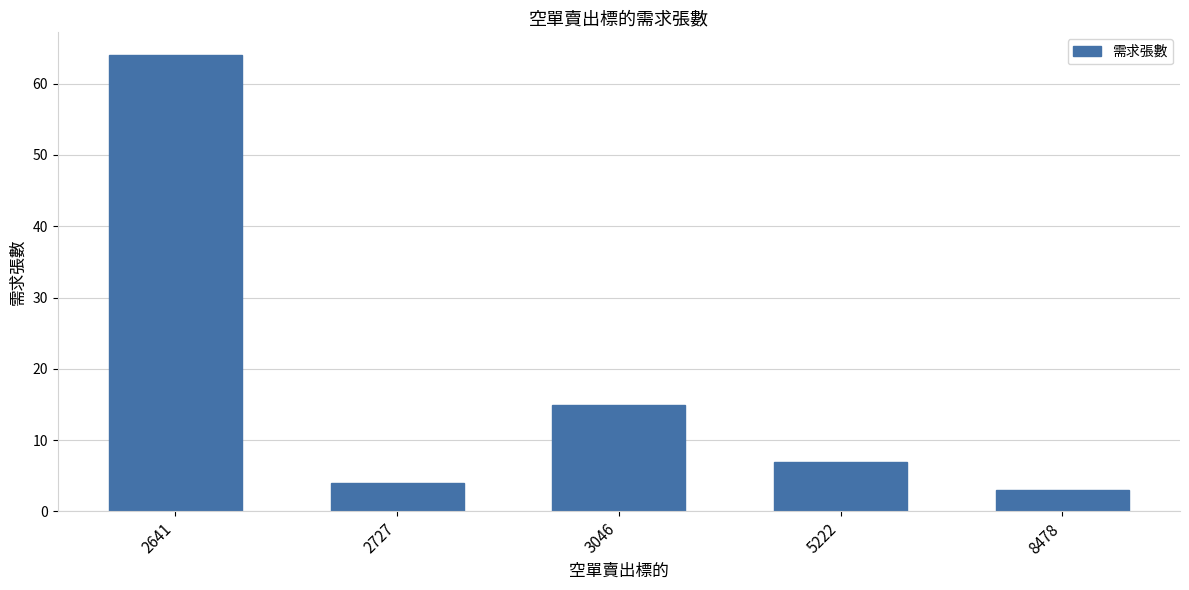

What is the maximum value shown in the chart?

64